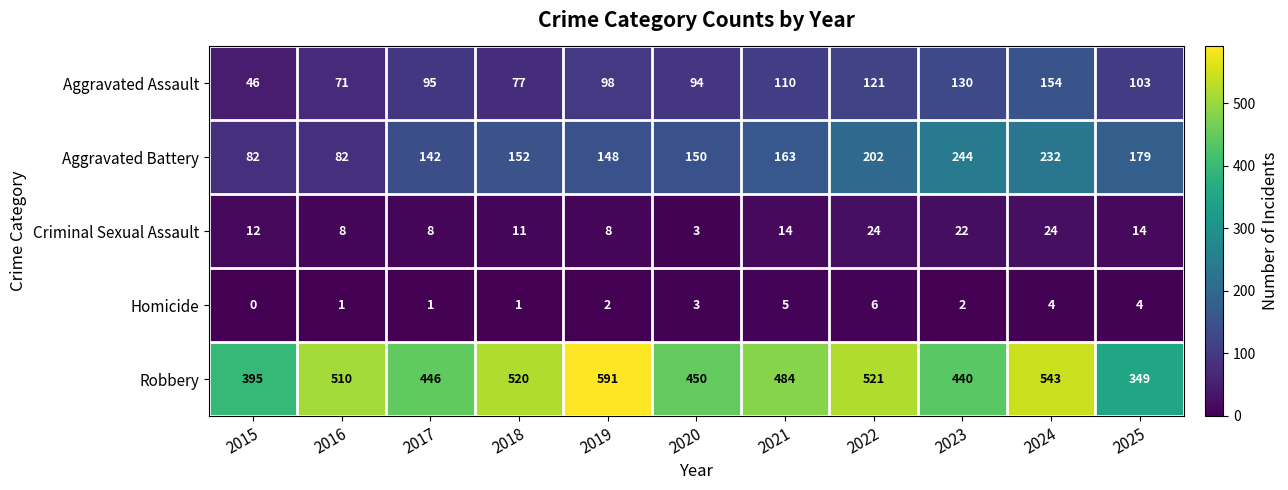

What is the difference between the maximum and minimum values in the Homicide series?

6